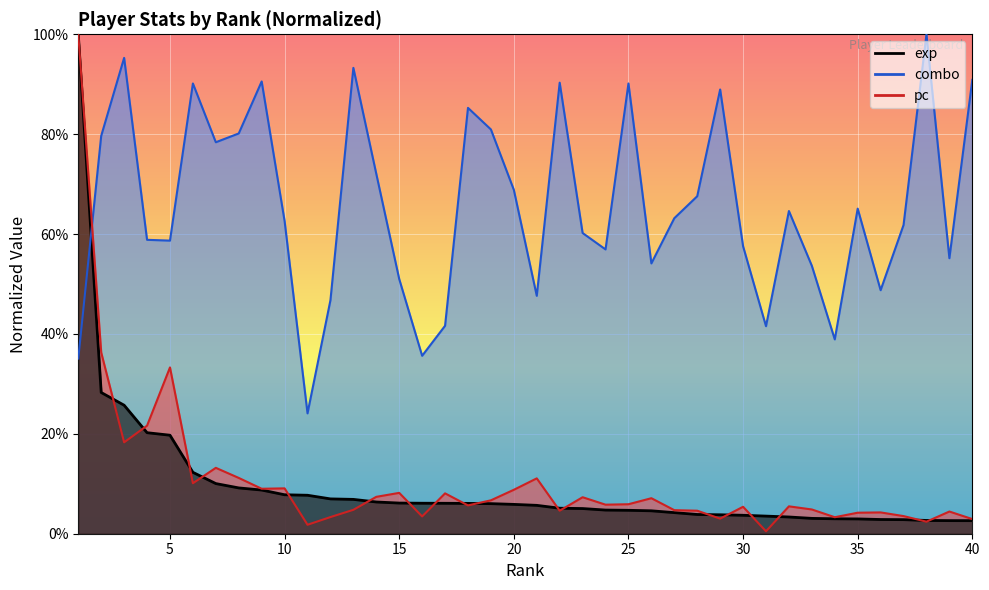

At how many categories does at least one series exceed 0?

40